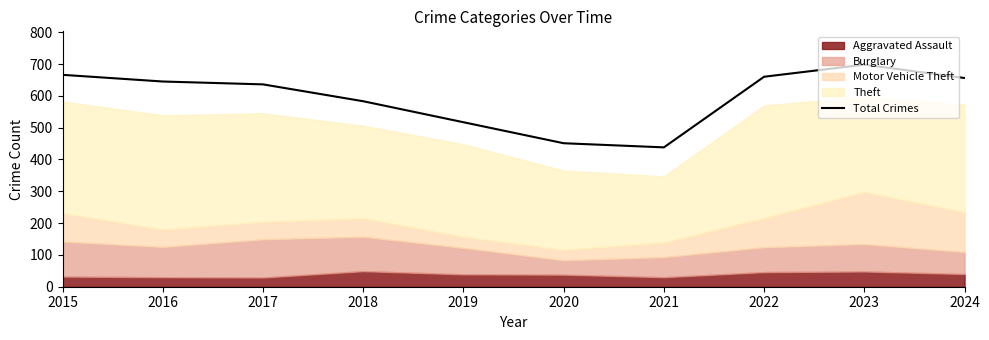

The chart shows a value of 660 at 2022. True or false?

True